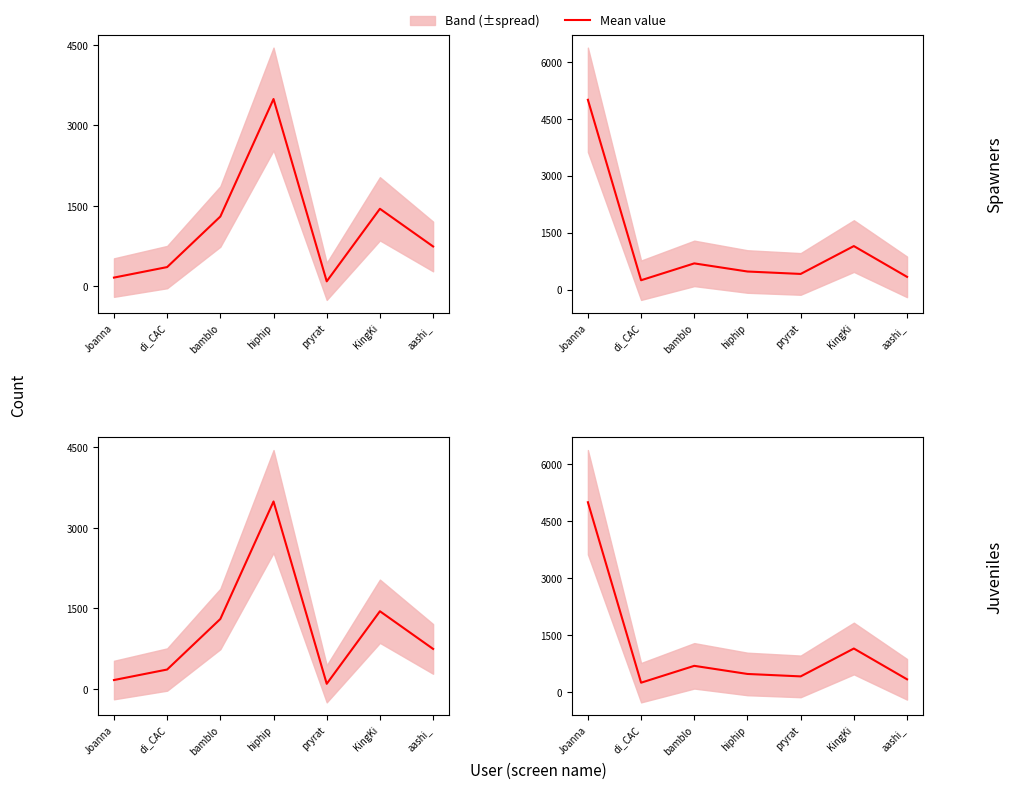

What is the maximum value for friends_count?

5001